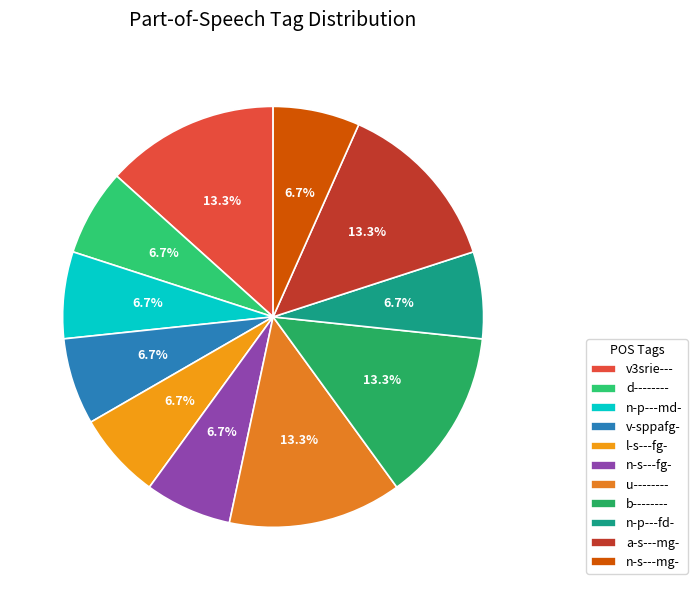

How many segments does this pie chart have?

11